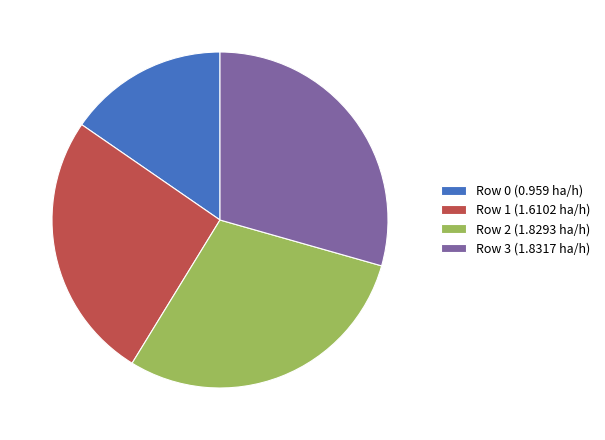

True or false: Row 0 (0.959 ha/h) accounts for 6% of the total.

False